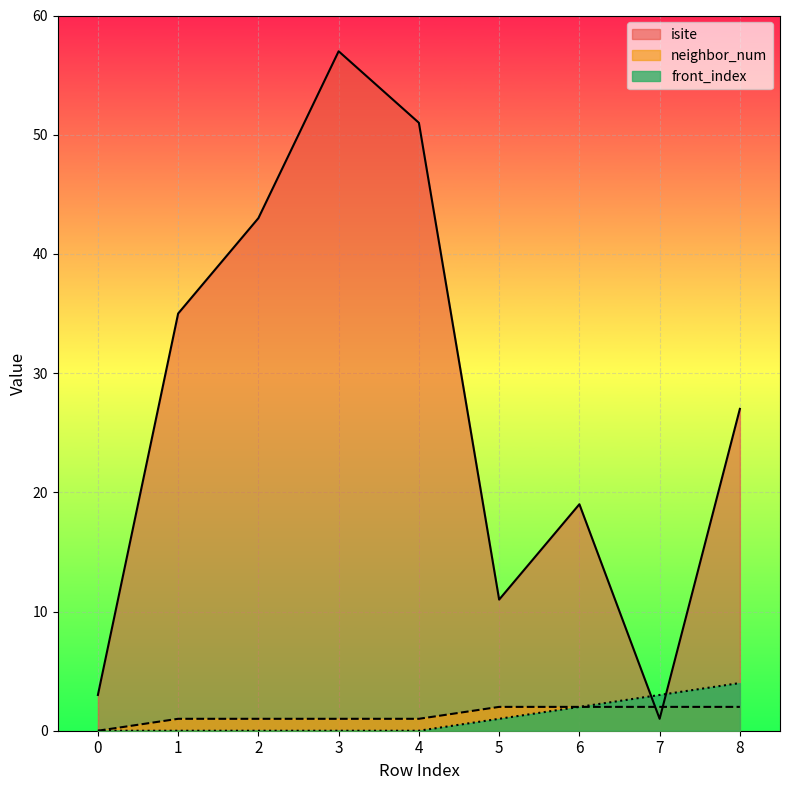

What are all the series names shown in the legend?

isite, neighbor_num, front_index